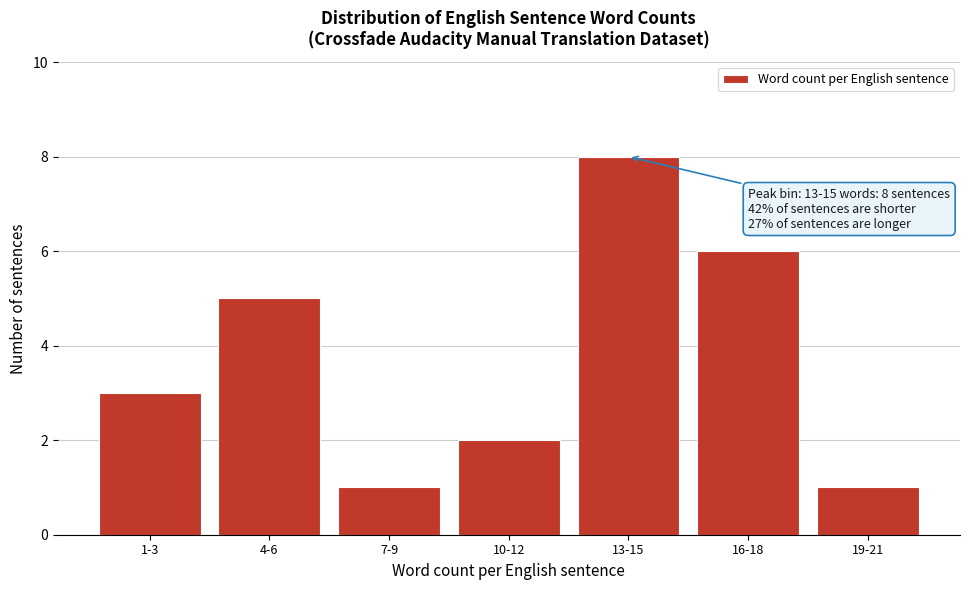

Reading left to right, list all the values displayed in this chart.

3	5	1	2	8	6	1